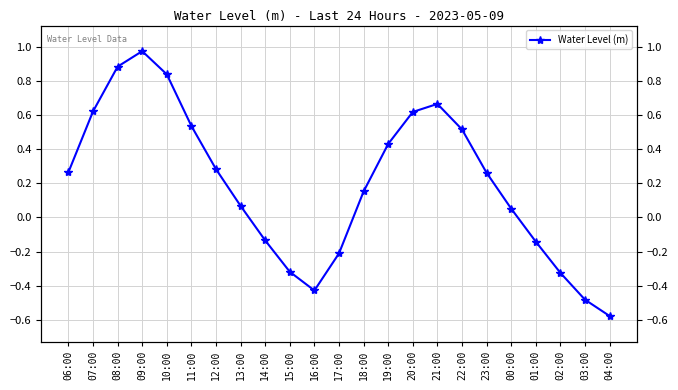

What is the minimum value shown in the chart?

-0.6